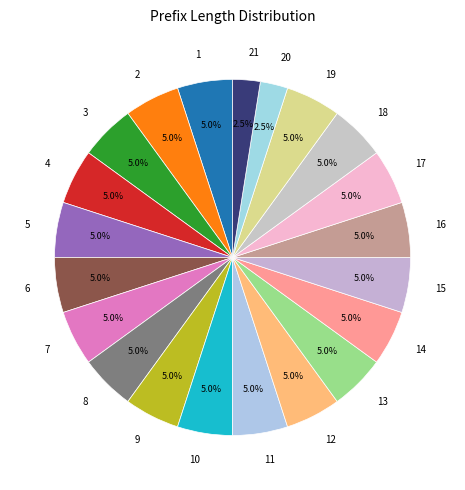

What portion of the pie excludes 20?

97.5%